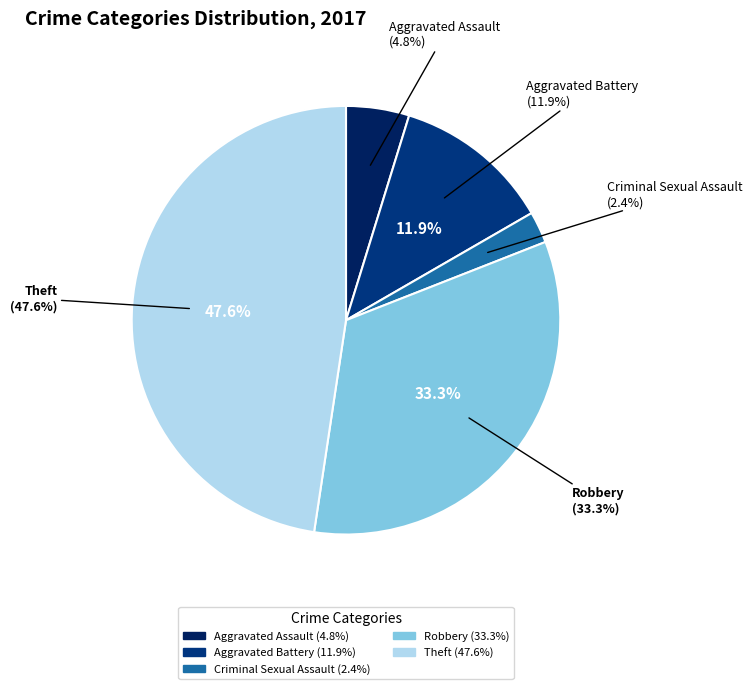

Rank the categories by value from highest to lowest.

Theft, Robbery, Aggravated Battery, Aggravated Assault, Criminal Sexual Assault